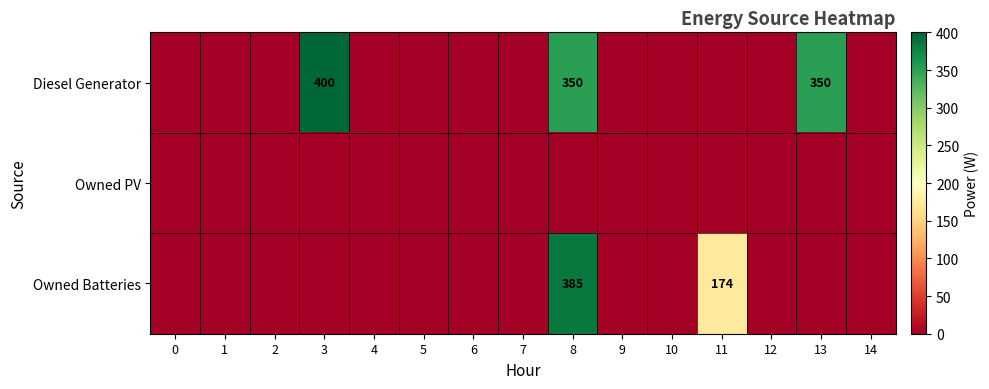

The Owned Batteries series shows 385 at 8. True or false?

True